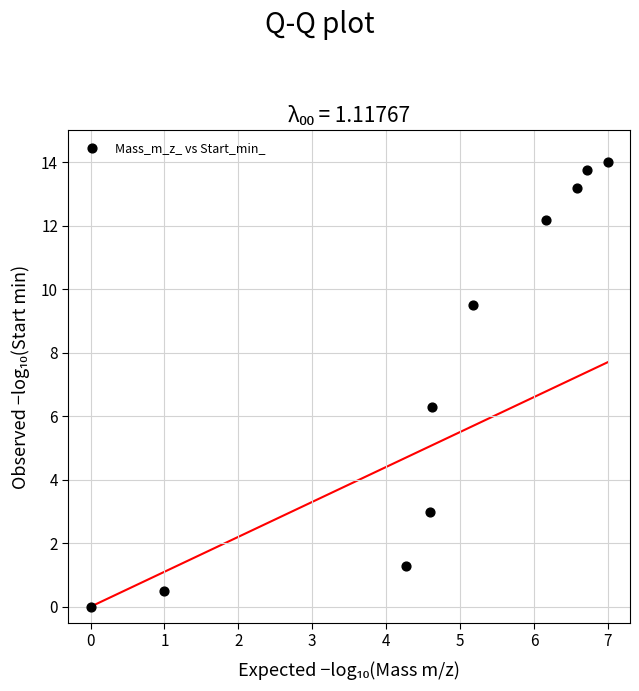

What is the average Y value?

7.4